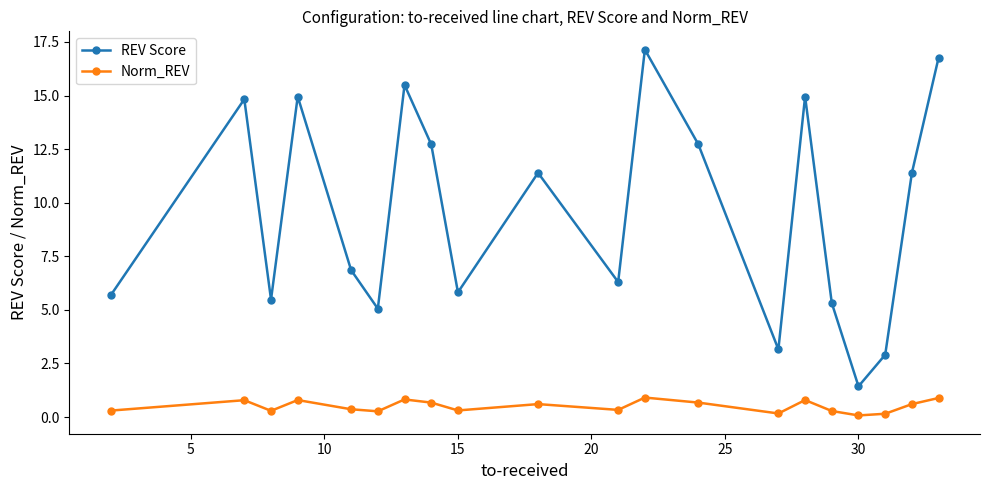

What is the average value of the REV Score series?

9.5